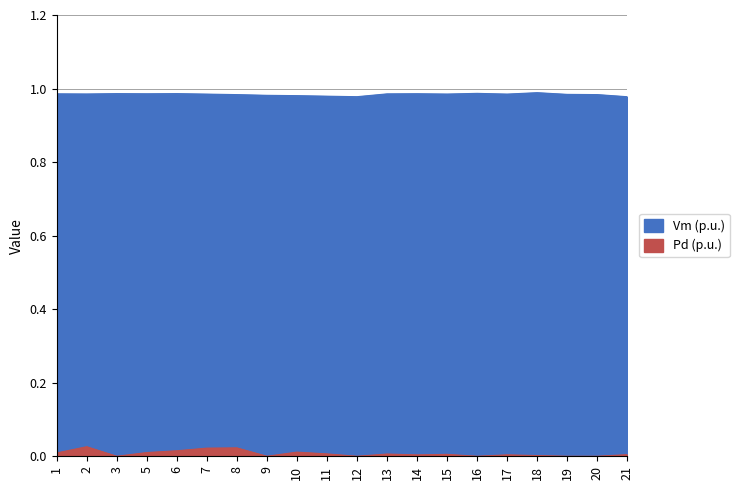

True or false: Vm has more than 1 points higher than both neighbors.

True